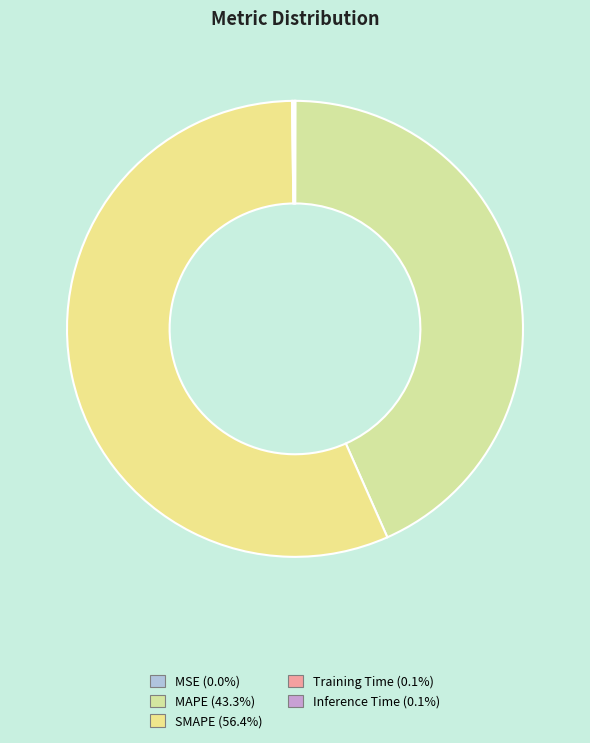

Does any single category account for the majority?

Yes